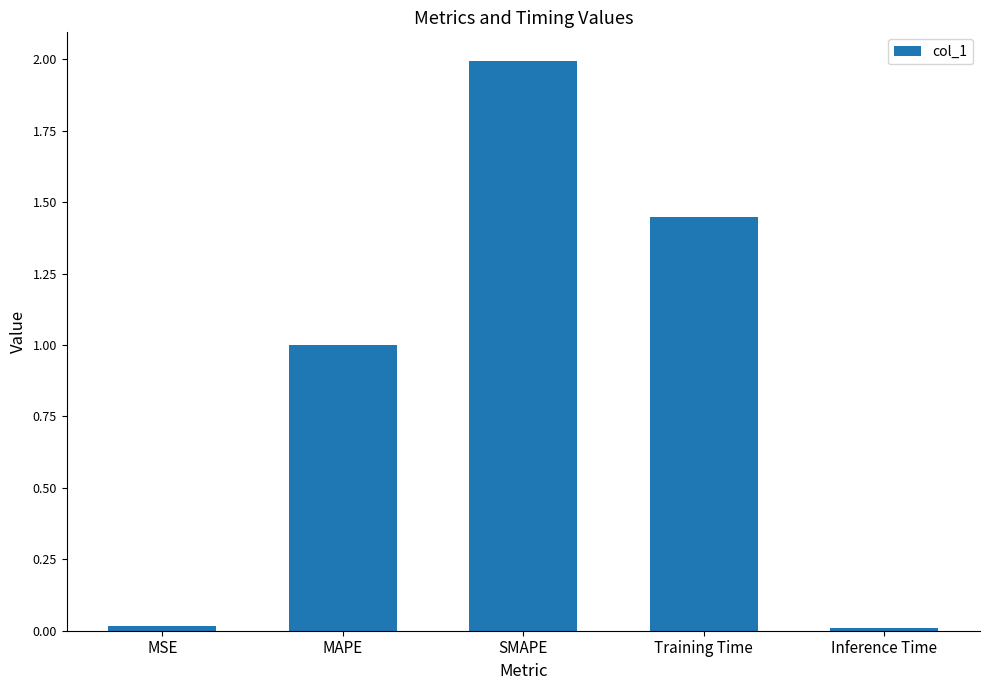

Where is the data nearest to the value 1?

MAPE